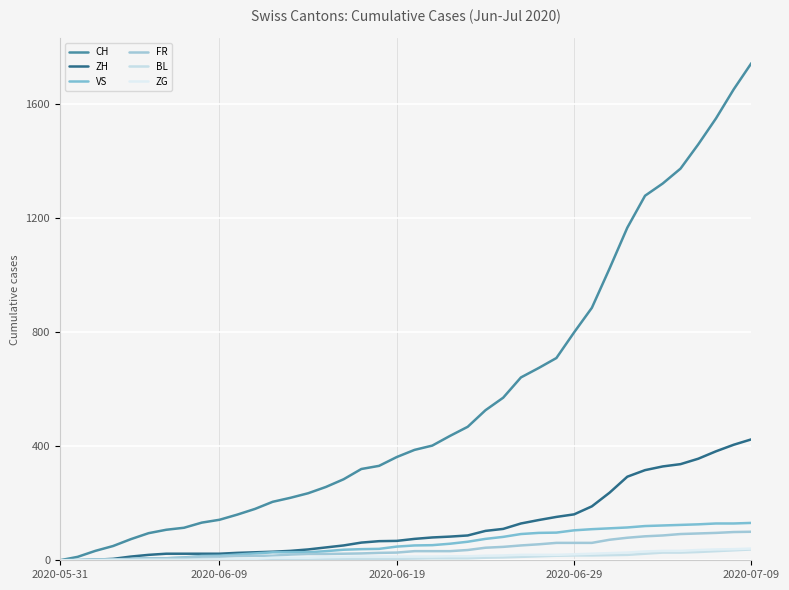

Reading left to right, extract all data points from this chart.

CH: 0	12	33	50	74	95	107	114	132	142	160	180	205	219	235	257	284	320	331	362	387	402	436	468	526	570	641	674	709	799	885	1023	1166	1278	1321	1373	1458	1549	1651	1743
ZH: 0	0	2	5	13	19	23	23	23	23	26	28	30	33	38	45	52	62	67	68	75	80	83	87	103	110	129	141	152	161	189	237	293	316	329	337	356	382	405	424
VS: 0	1	2	2	4	7	7	10	15	16	20	24	28	28	28	32	37	39	40	48	52	53	58	65	75	82	92	96	97	105	109	112	115	120	122	124	126	129	129	131
FR: 0	0	2	3	5	7	7	9	13	13	15	16	16	20	22	22	23	24	26	27	32	32	32	36	44	47	52	56	61	61	61	72	79	84	87	92	94	96	99	100
BL: 0	1	1	2	2	3	3	3	3	3	4	4	4	4	4	4	5	5	5	5	6	7	7	7	9	10	12	14	16	17	17	18	19	23	27	27	29	32	35	38
ZG: 0	0	0	0	0	0	0	0	1	3	5	5	9	9	9	11	12	13	13	13	13	13	14	14	16	17	19	19	19	21	23	25	27	31	33	33	36	38	39	41